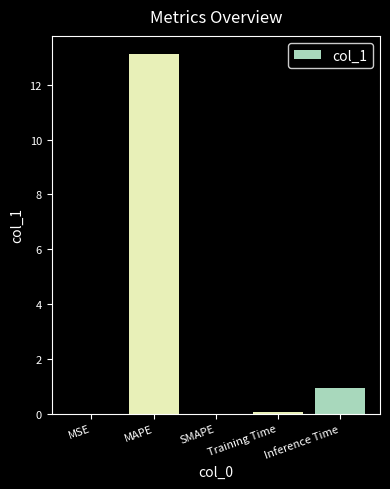

Between MAPE and SMAPE, which is larger?

MAPE